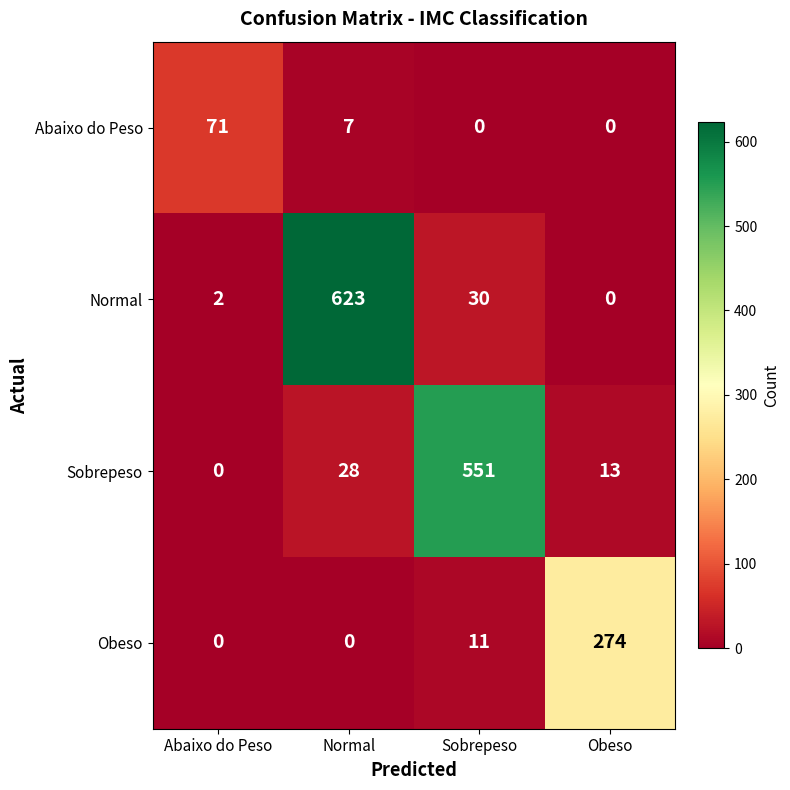

The value of Abaixo do Peso at Abaixo do Peso is 108. True or false?

False